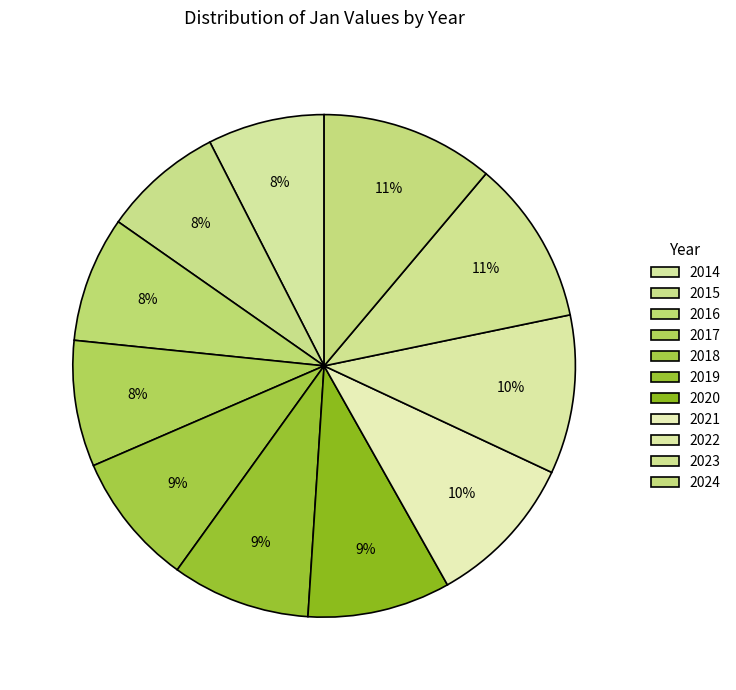

What is the change in value from 2014 to 2016?

+87.0